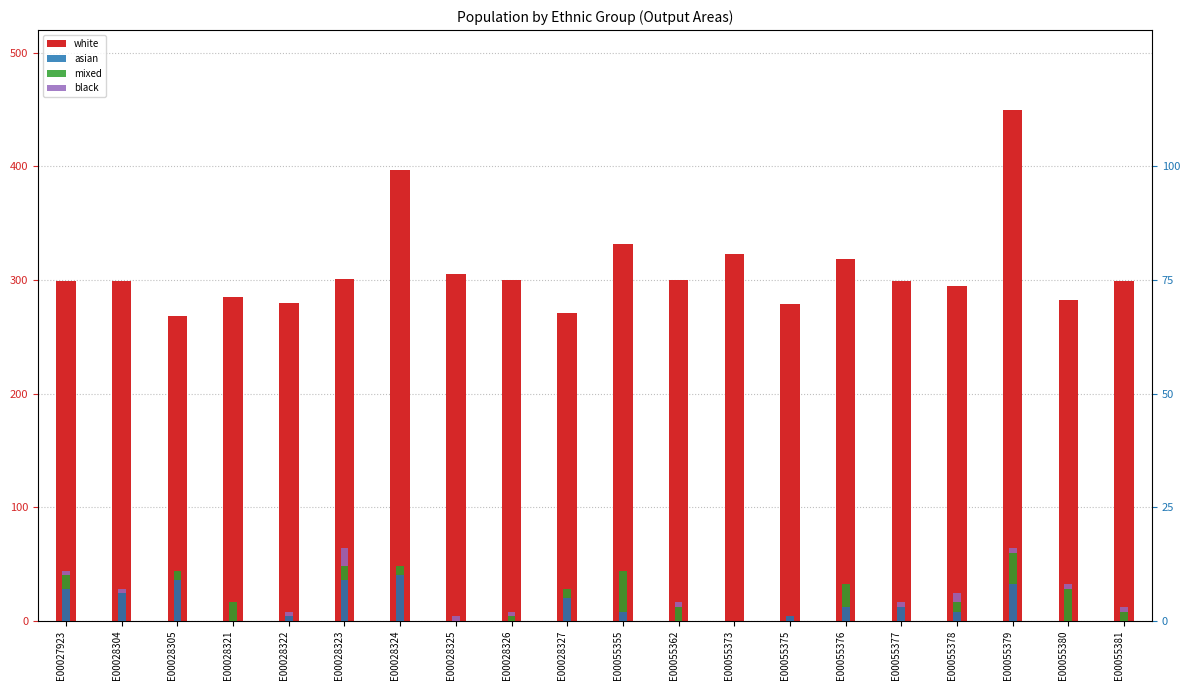

What are all the series names shown in the legend?

white, asian, mixed, black